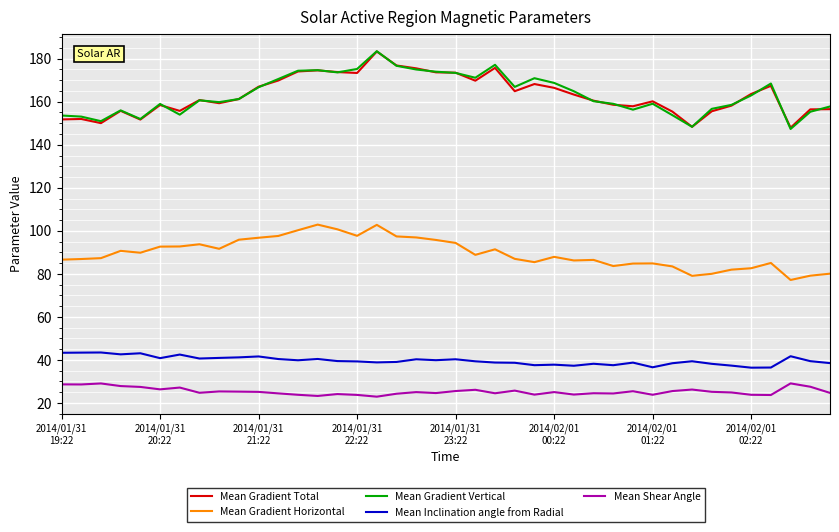

What is the greatest value displayed?

183.5